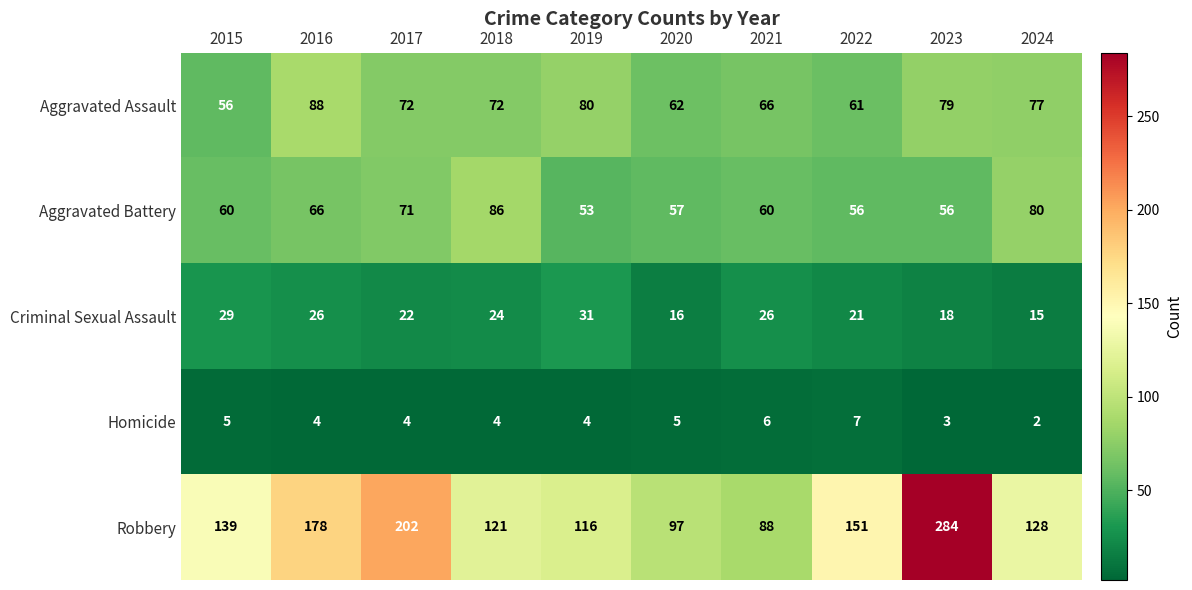

At which category is the sum across all series the highest?

2023